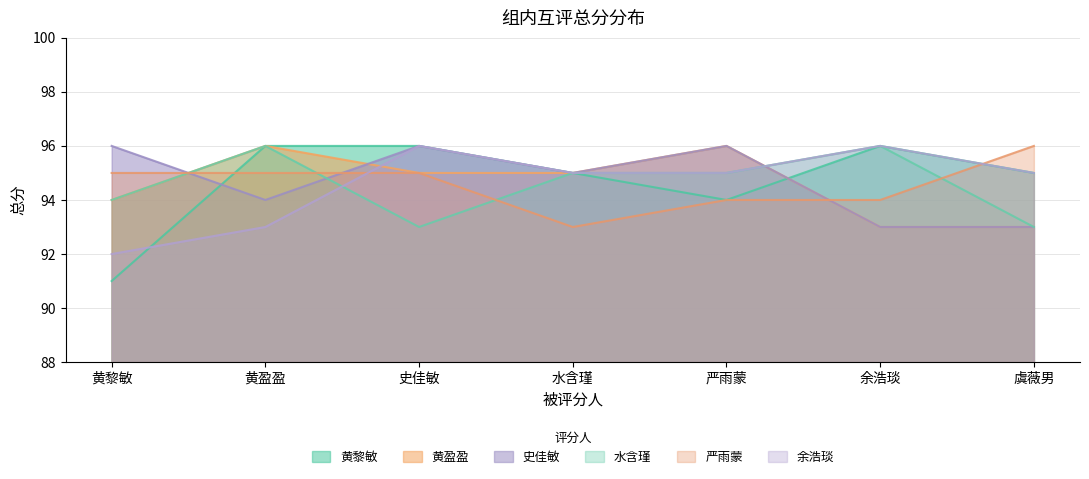

How many values in the 黄盈盈 series exceed 95?

2